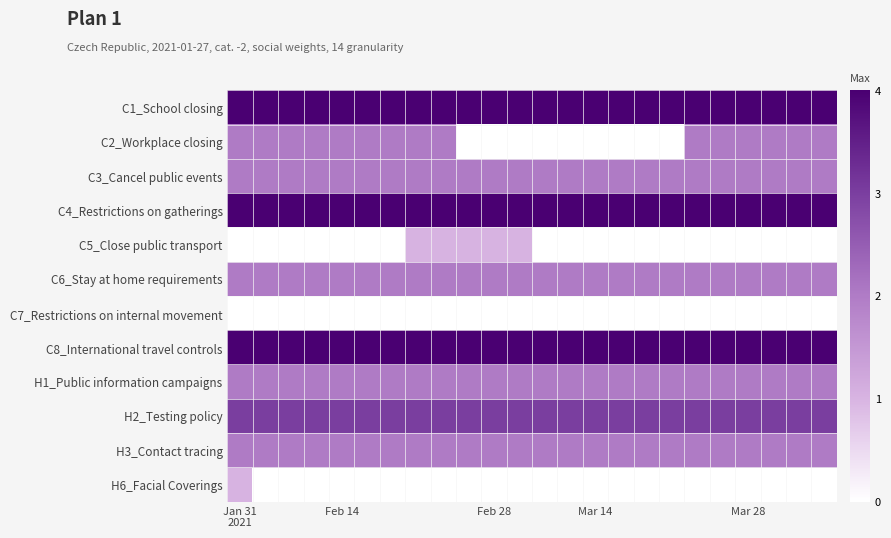

What is the greatest value displayed?

4